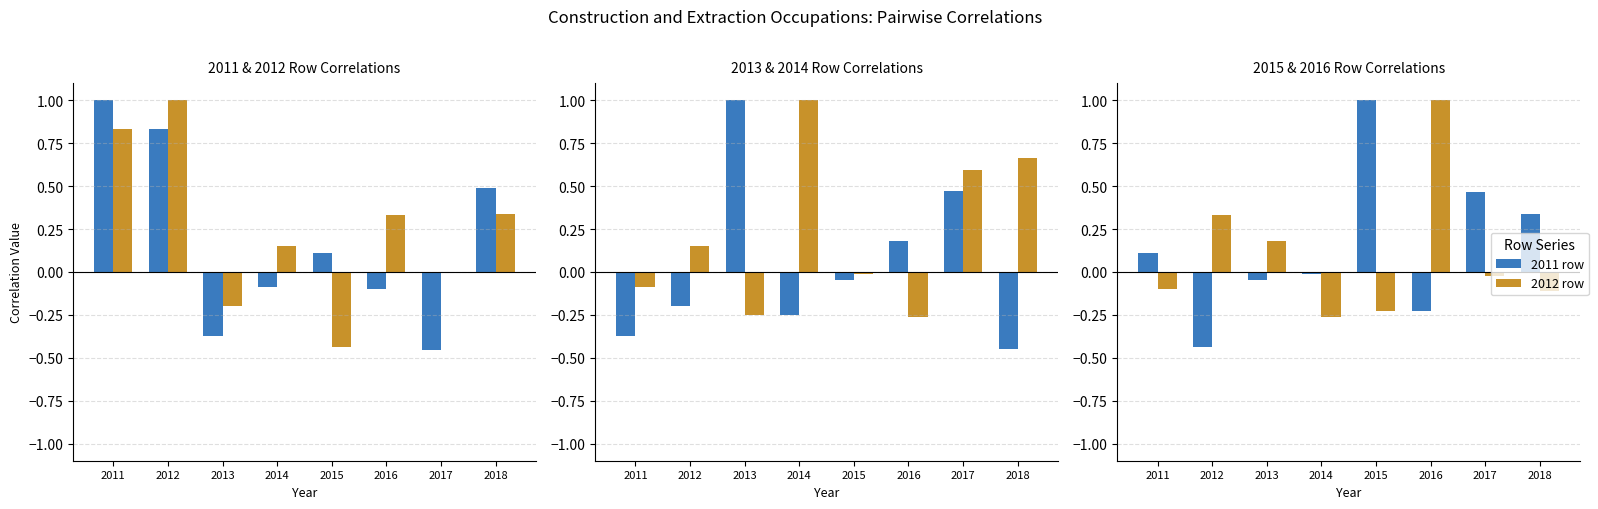

Between 2017 and 2018, which is larger?

2018